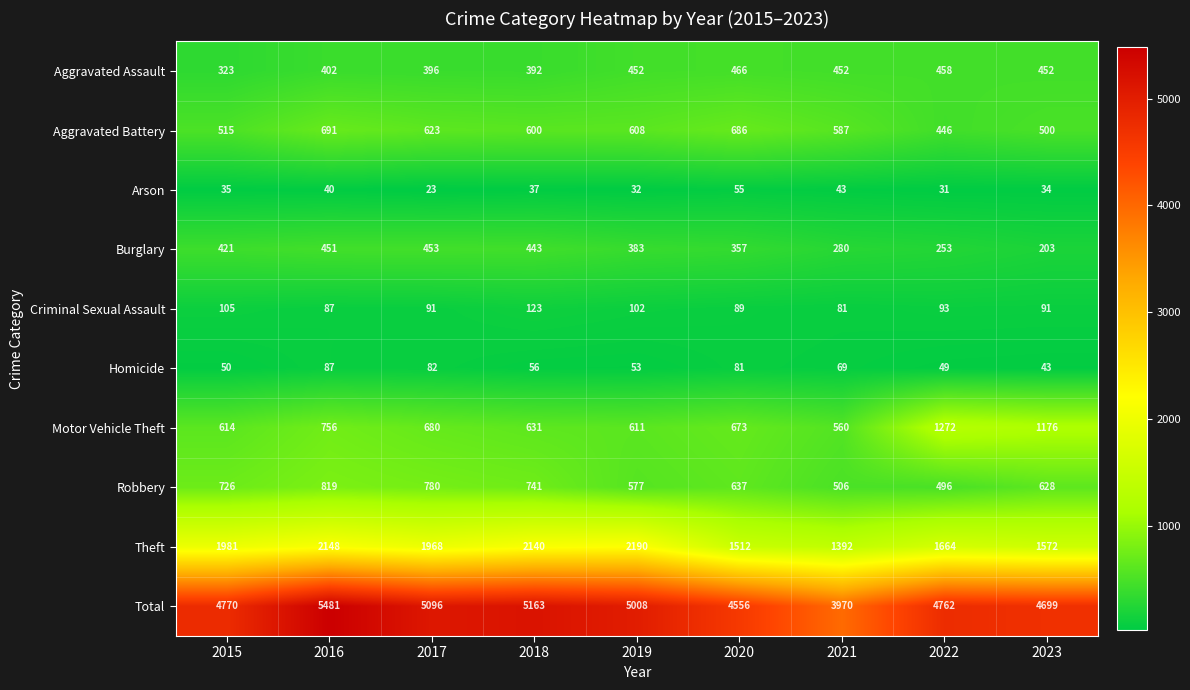

Count the number of data series in this chart.

10